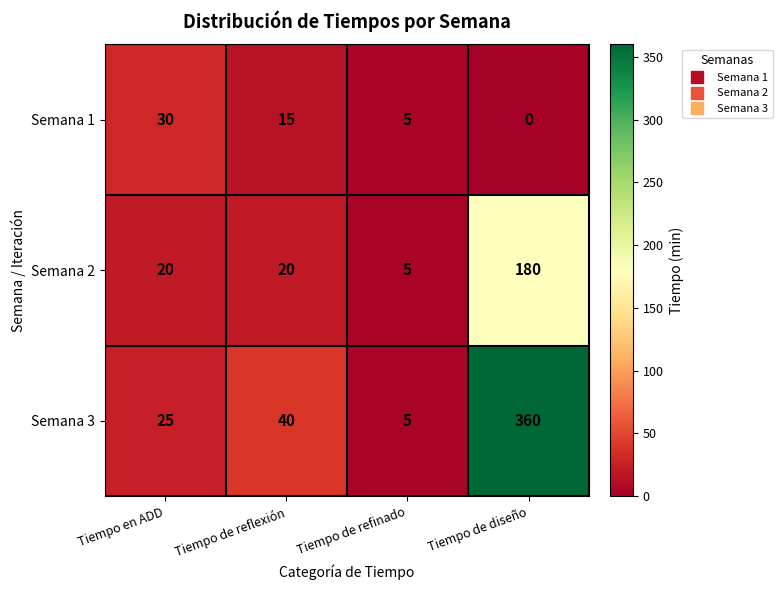

How many data points in Semana 3 are less than 40?

2